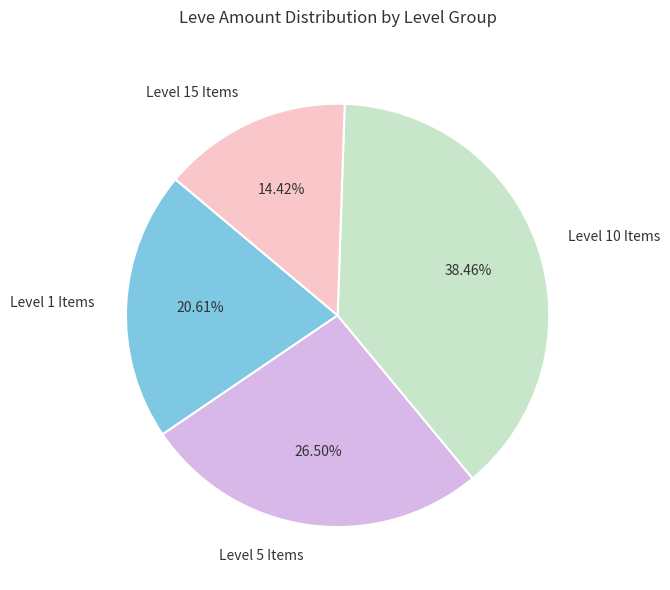

Does Level 10 Items represent more than half of the total?

No